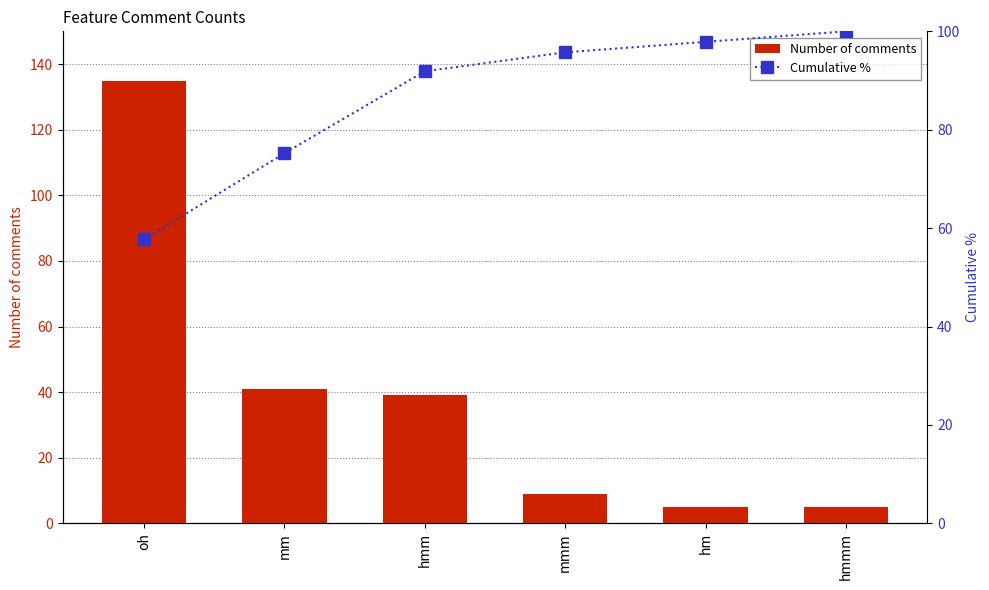

What is the approximate value of Cumulative % at hmm?

91.9